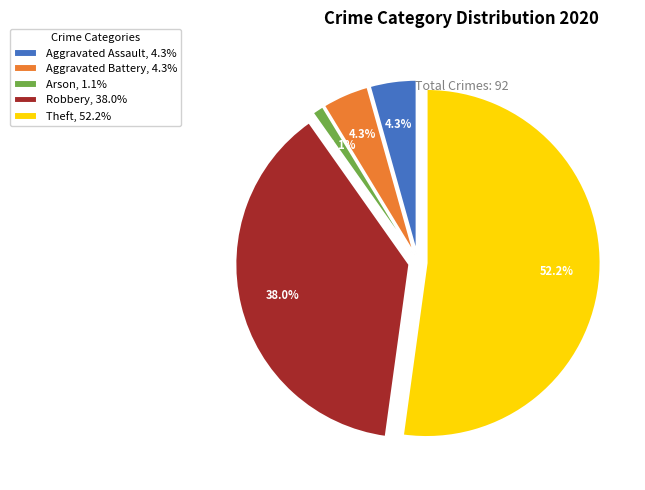

Combined, what portion of the pie is Arson, 1.1% and Aggravated Assault, 4.3%?

5.4%